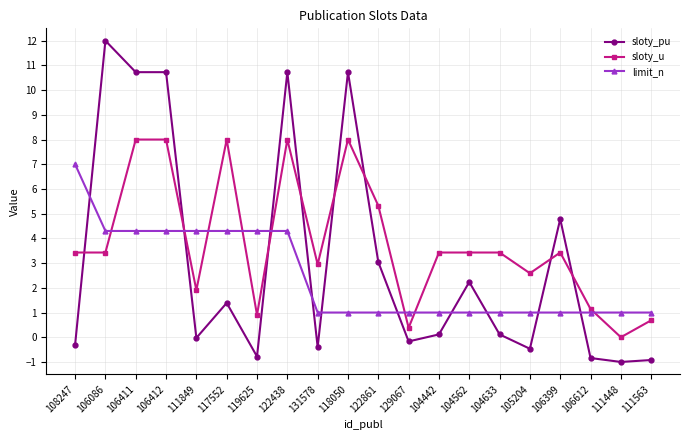

At which category does sloty_pu reach its first local peak?

106086